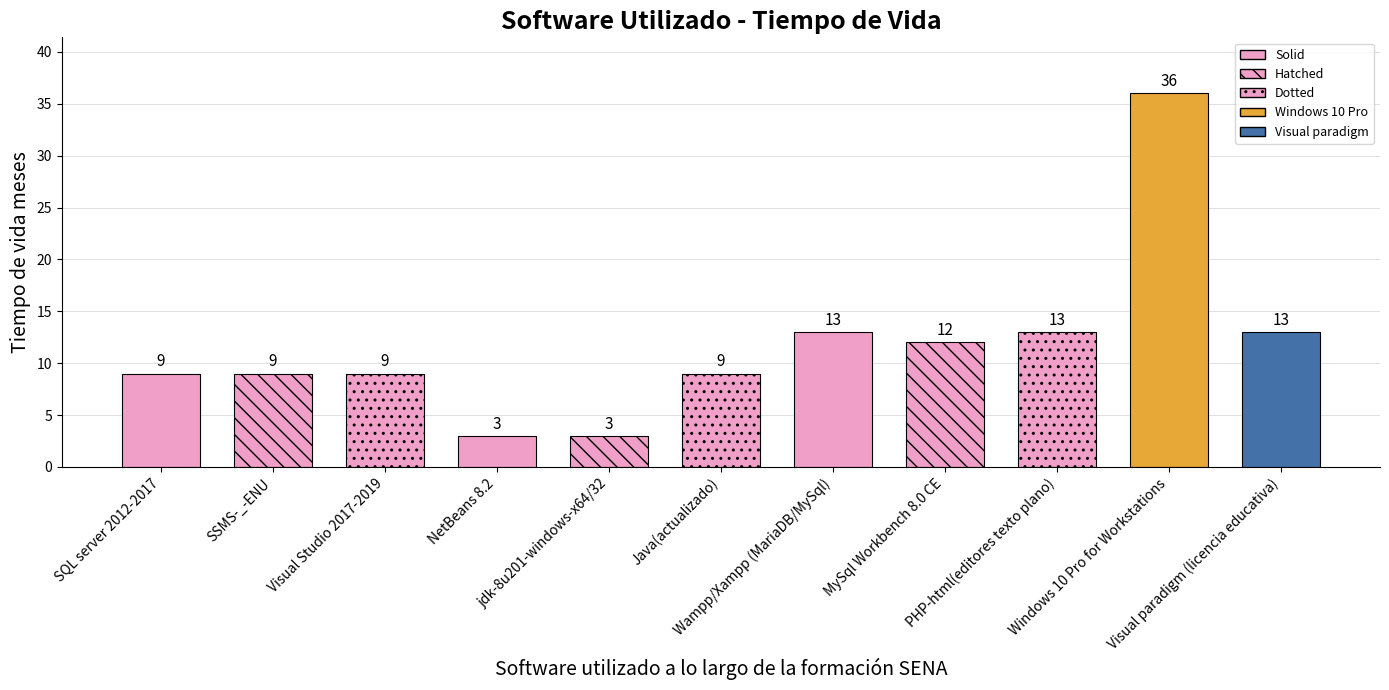

What is the difference between the maximum and second lowest values?

33